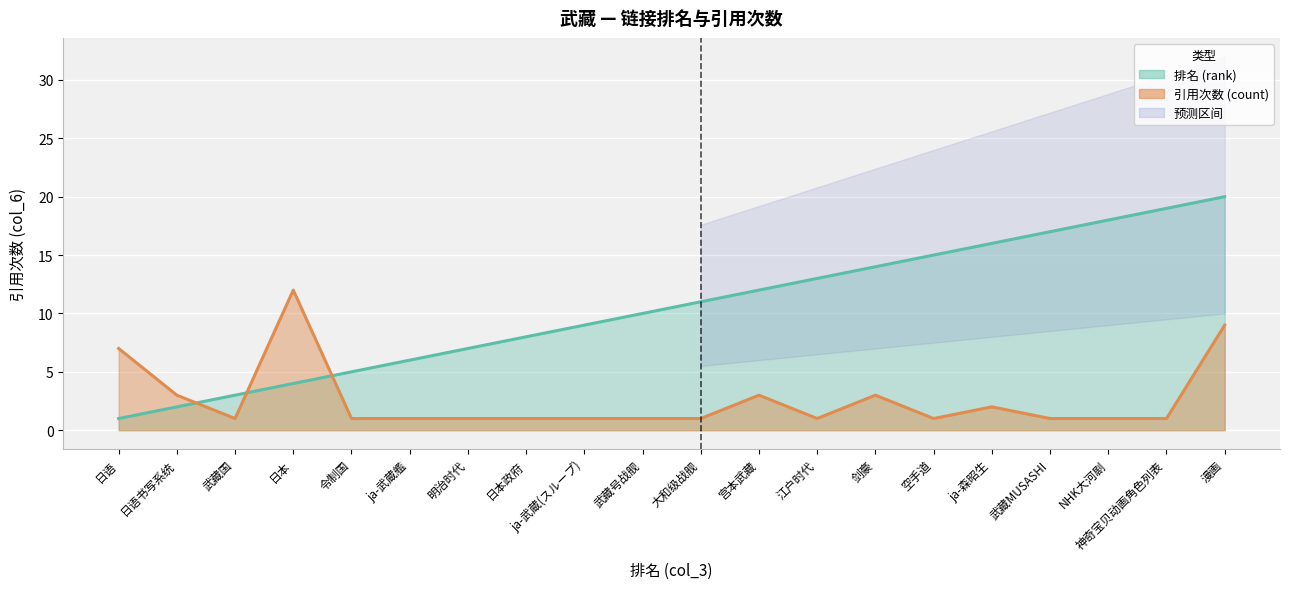

After their last crossing, which series has the higher values: count or rank?

rank